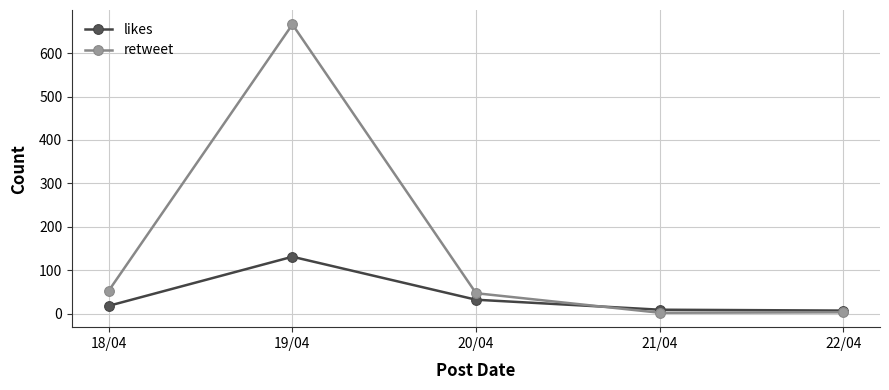

What are all the series names shown in the legend?

likes, retweet